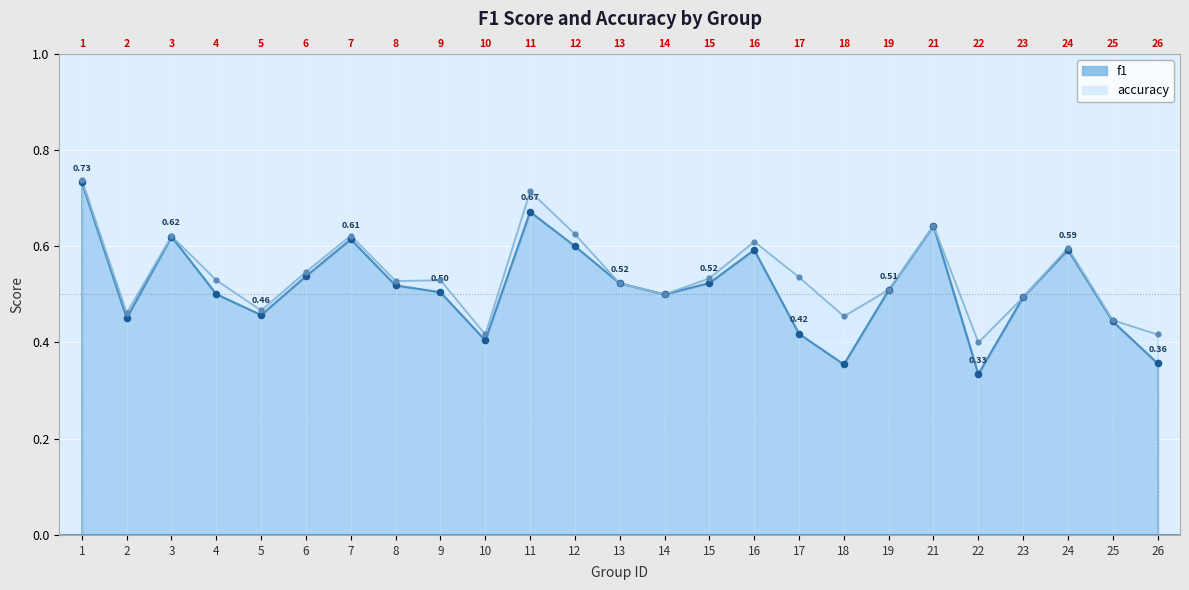

At which category is the sum across all series the highest?

1